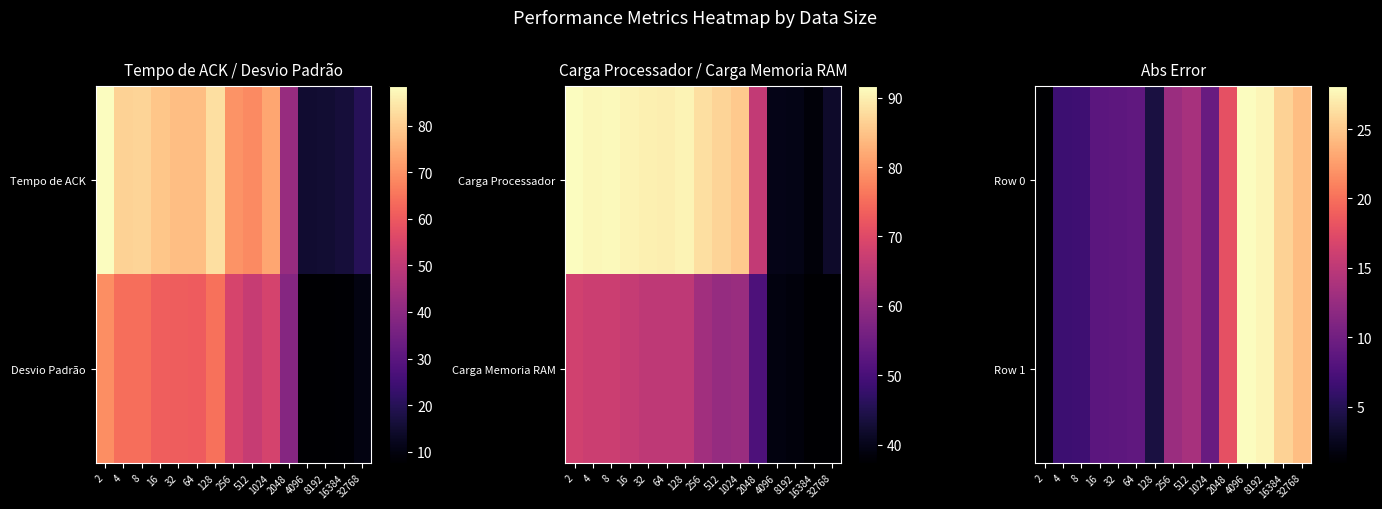

Which category has the lowest value in the Row 0 series?

2